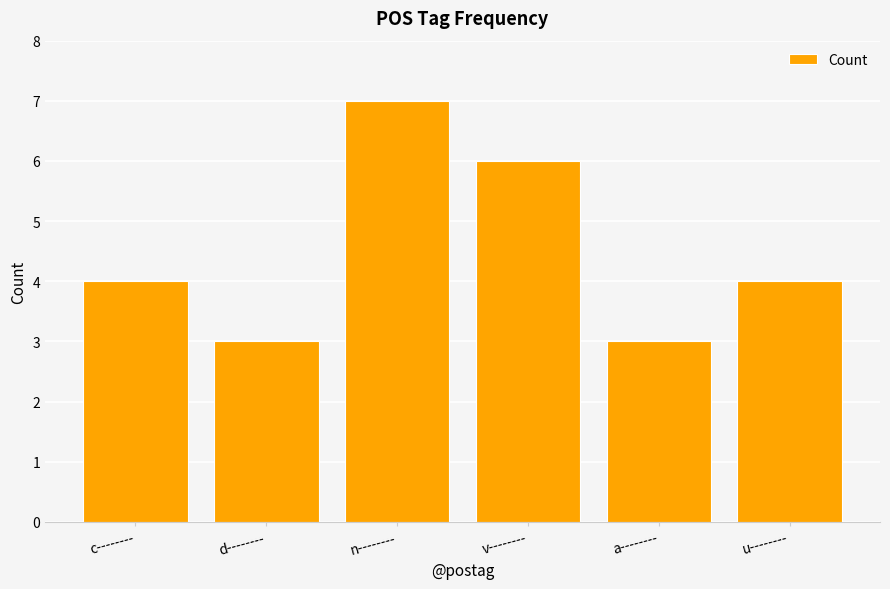

What is the change in value from n-------- to u--------?

-3